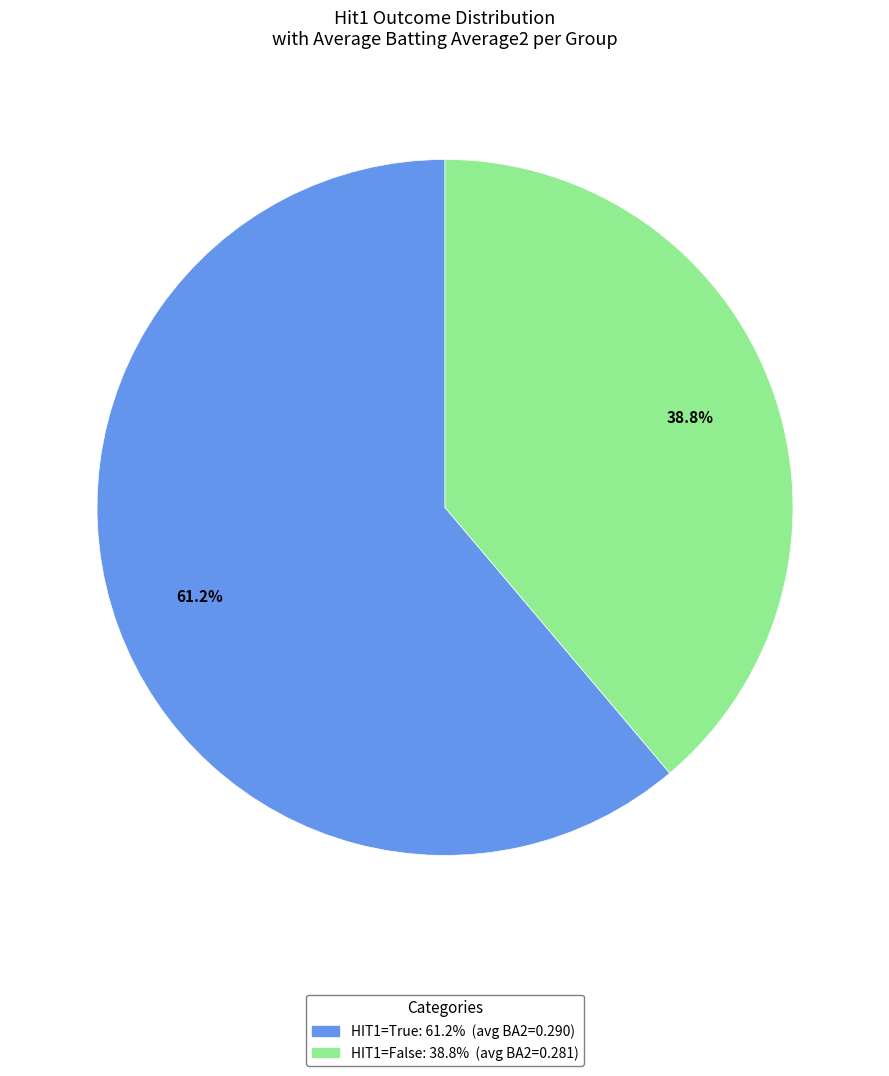

How many slices are in this pie chart?

2